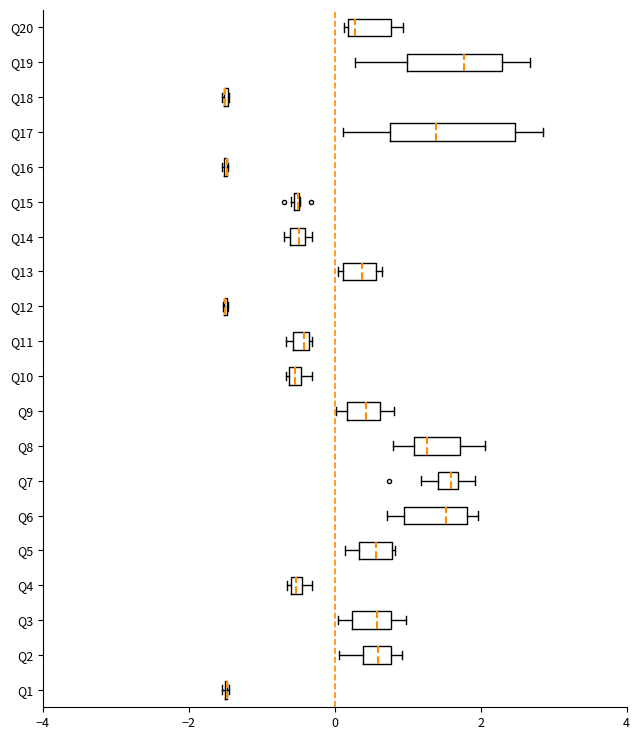

Where does the right whisker of the box for Q19 end on the x-axis? The values are not printed on the chart, so give them approximately, as read against the axis.

2.6